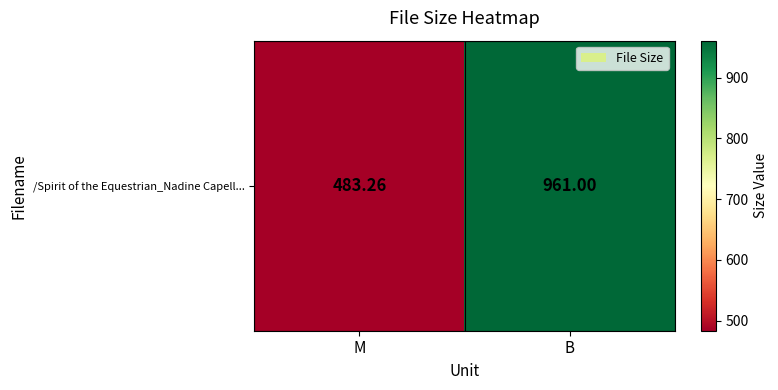

Reading right to left, what are all the values shown in this chart?

961.0	483.3